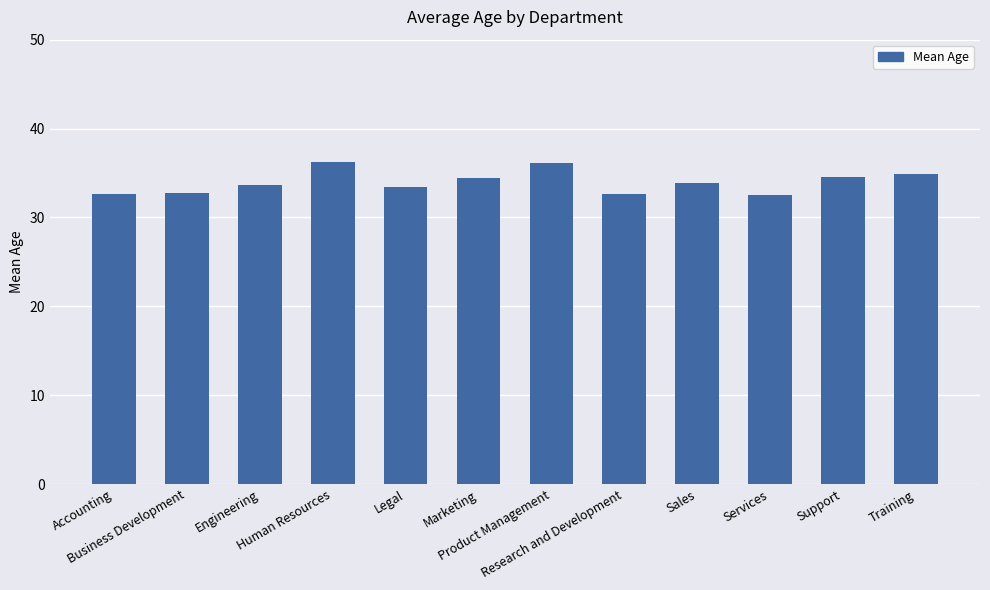

The value at Human Resources is 36.2. True or false?

True